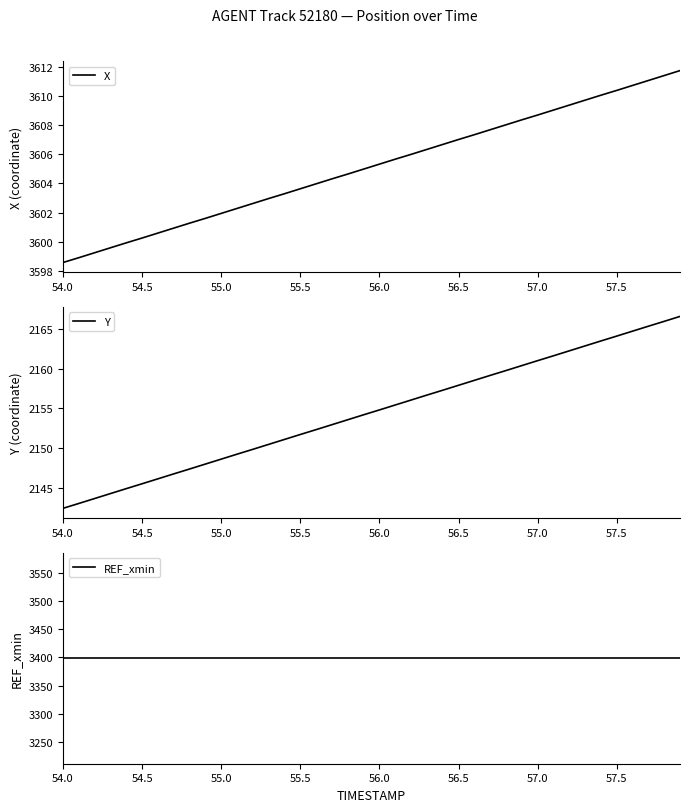

Which series has the widest spread of values?

Y